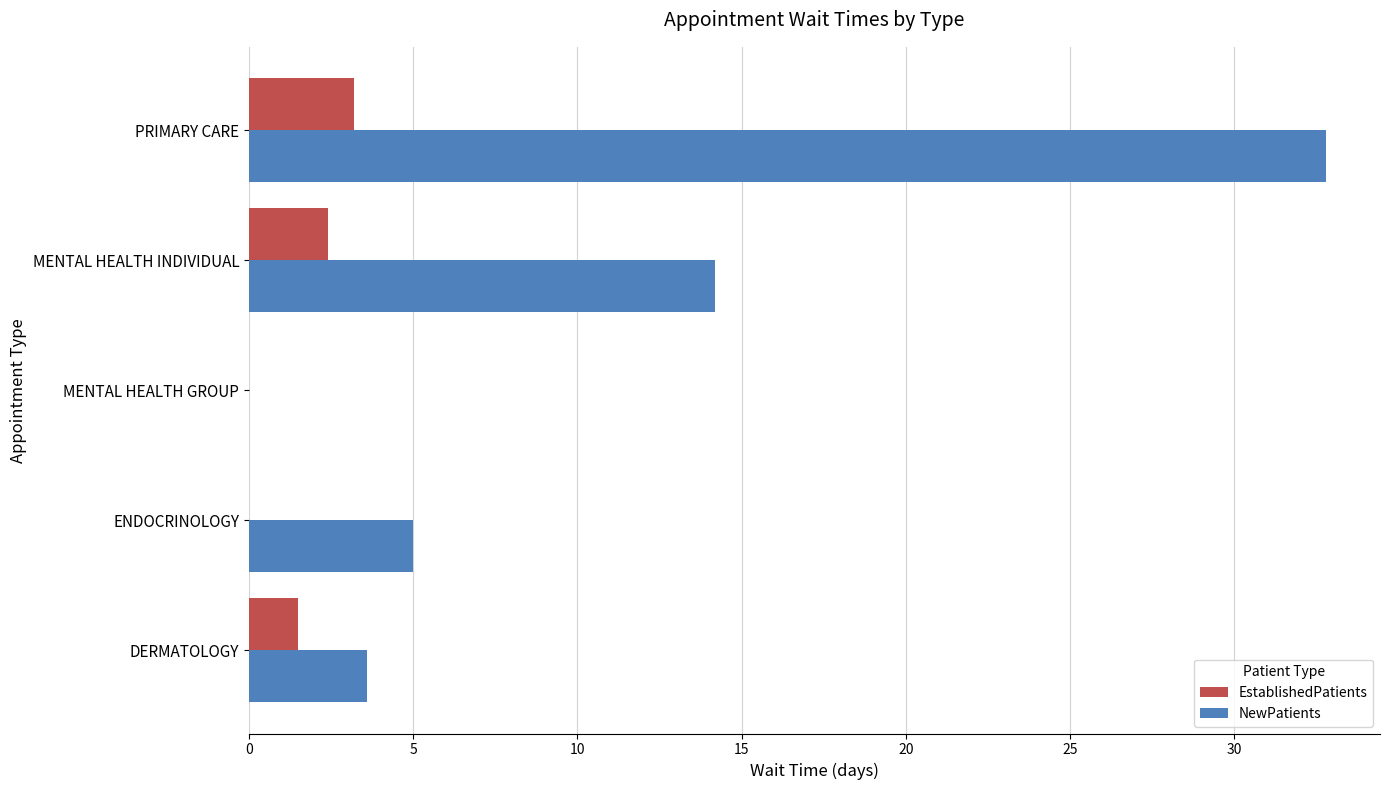

Is the value of EstablishedPatients at DERMATOLOGY greater than the value of NewPatients at DERMATOLOGY?

No